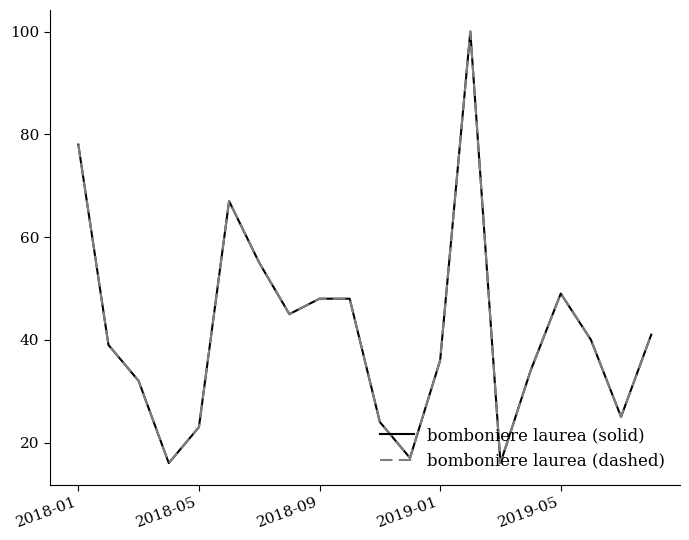

Does the chart have visible grid lines?

No